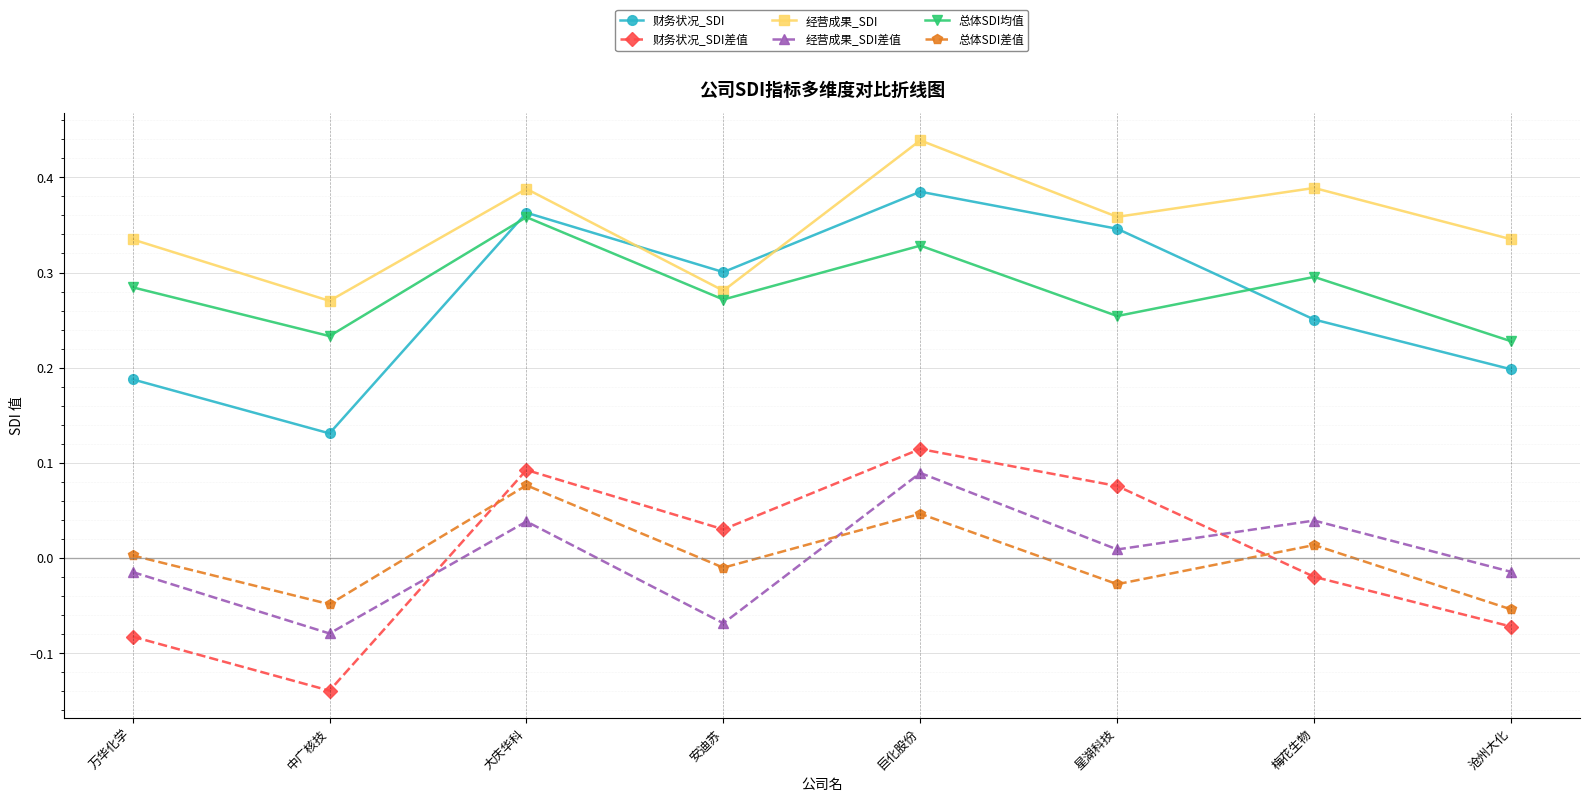

Is the value of 财务状况_SDI at 安迪苏 greater than the value of 财务状况_SDI差值 at 梅花生物?

Yes